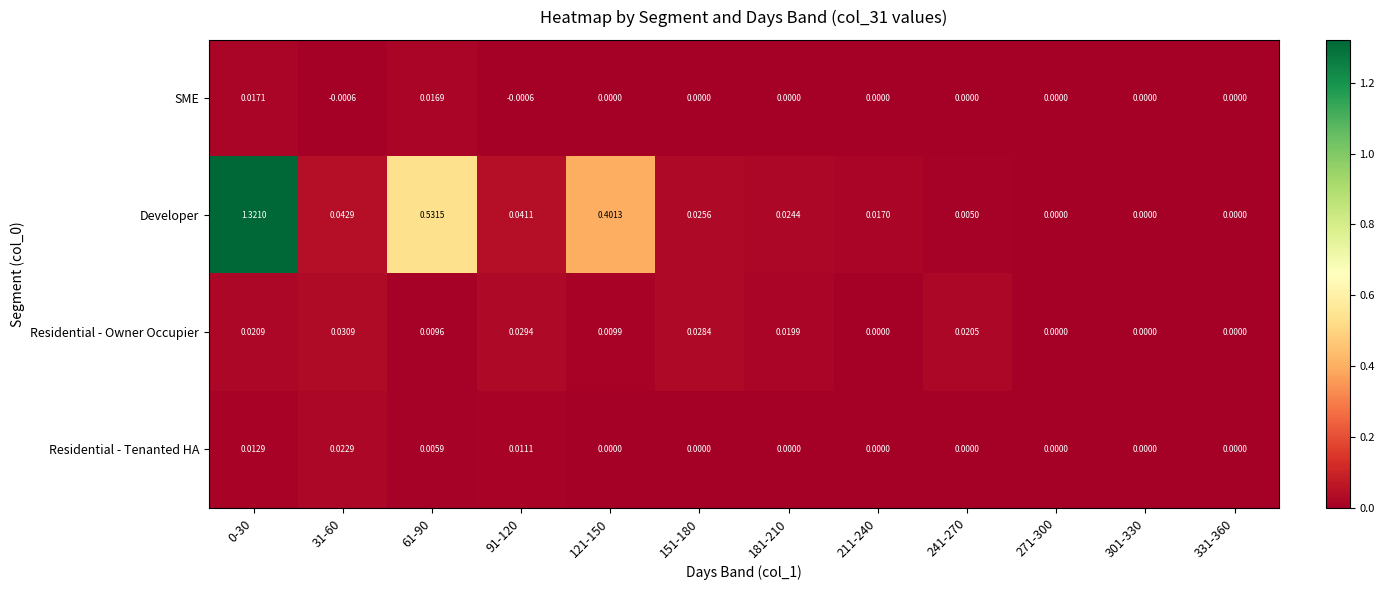

At 61-90, list the series in order from largest to smallest.

Developer, SME, Residential - Owner Occupier, Residential - Tenanted HA